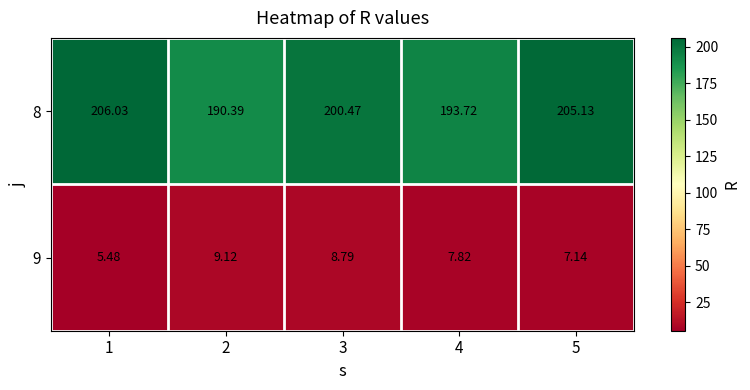

Rank the series by their maximum value, from highest to lowest.

8, 9